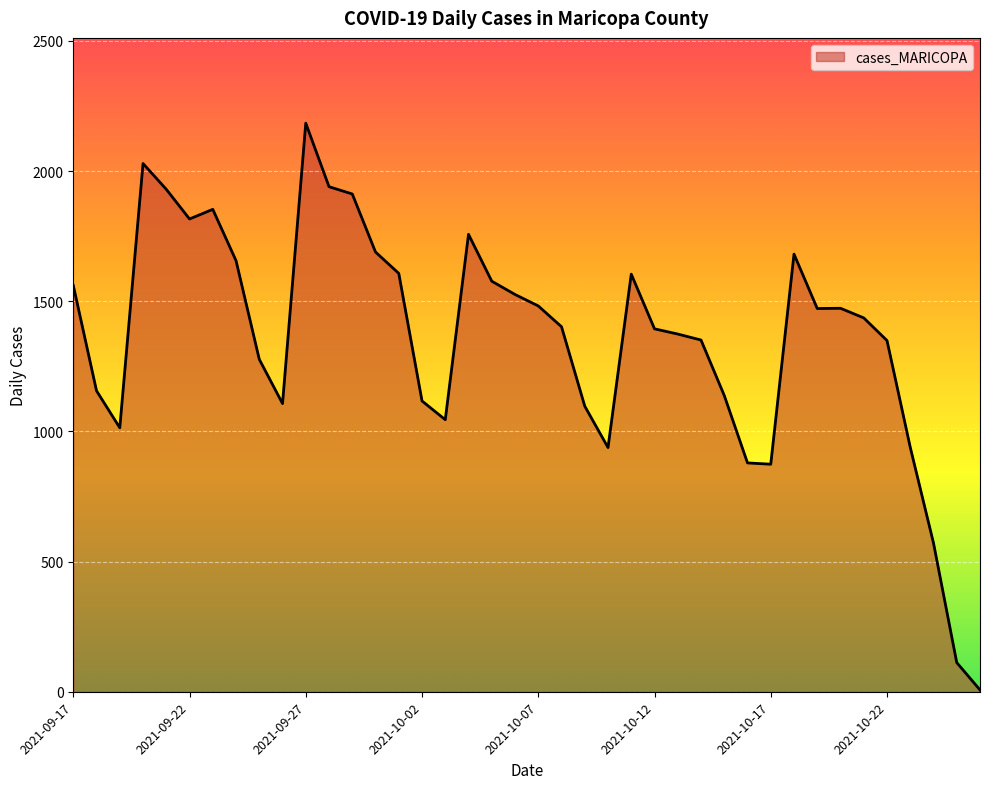

What is the greatest value displayed?

2184